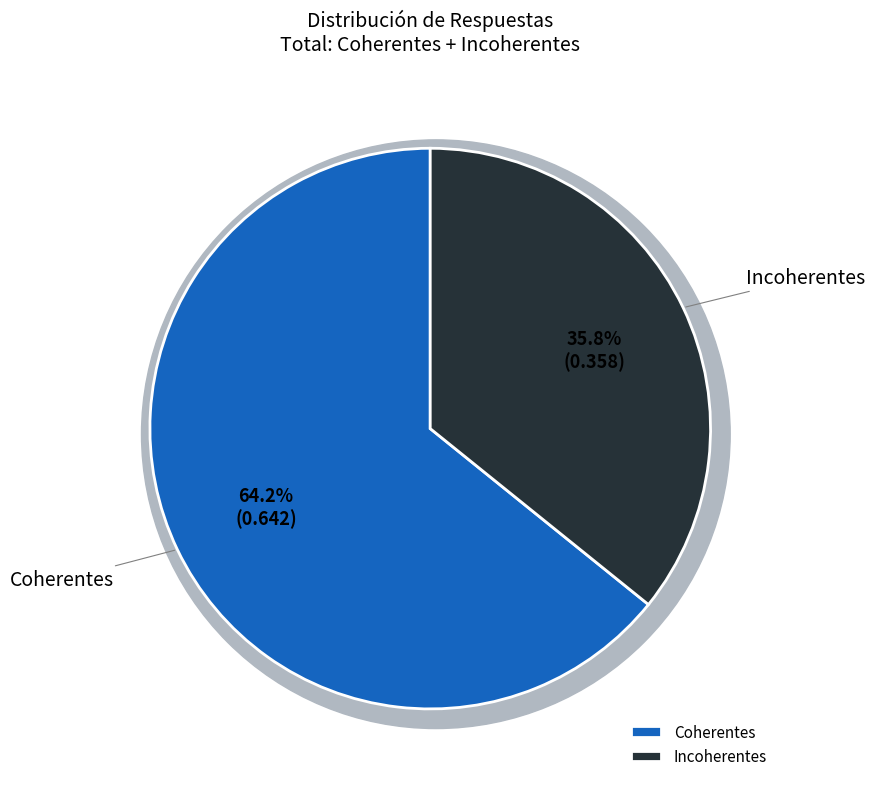

Which slice represents more than half of the pie?

Coherentes